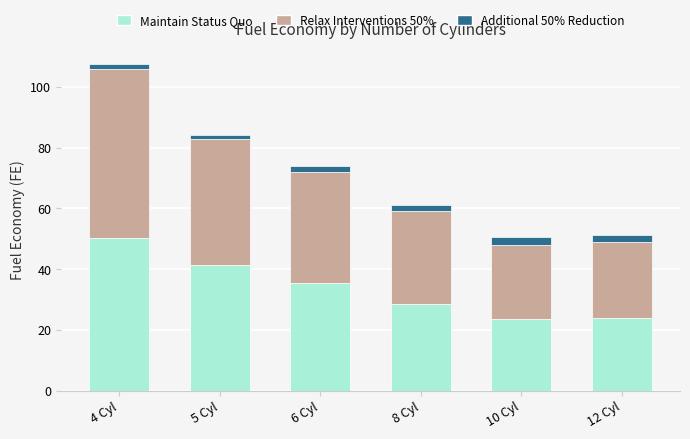

True or false: Maintain Status Quo has a value of 35.5 at 6 Cyl.

True